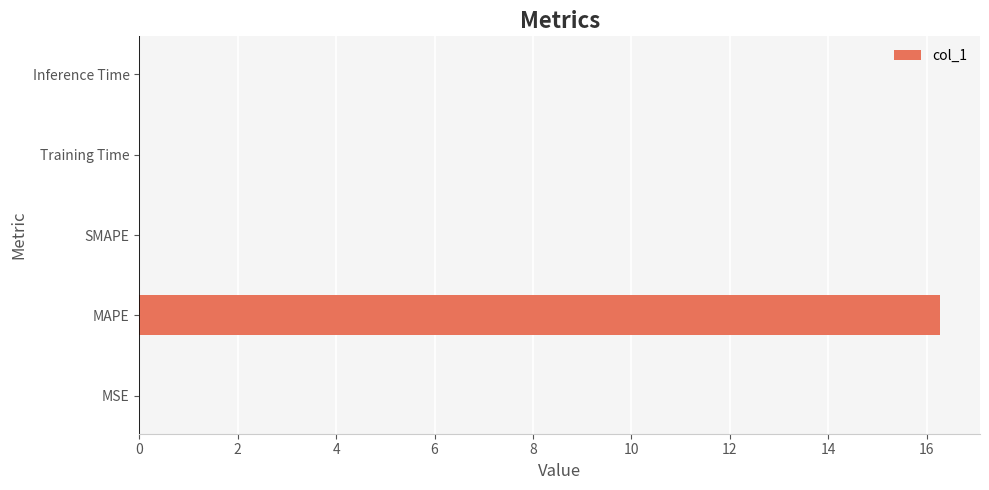

Are the bars horizontal?

Yes